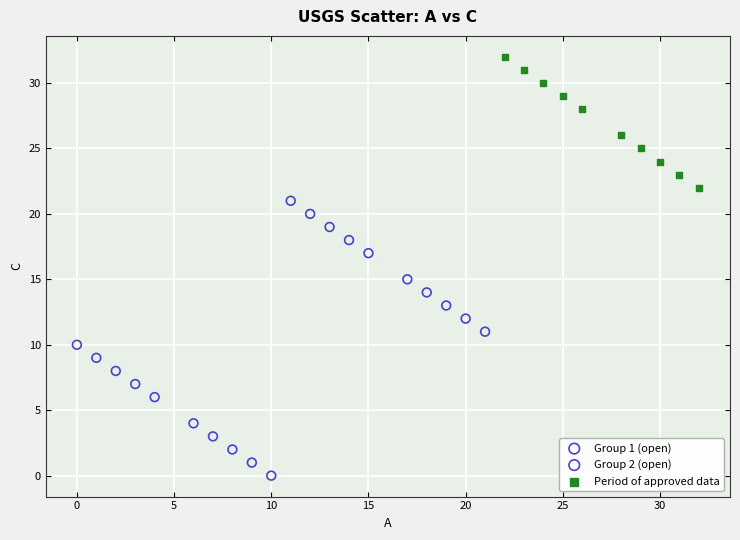

Which series reaches the minimum Y coordinate?

Group 1 (open)